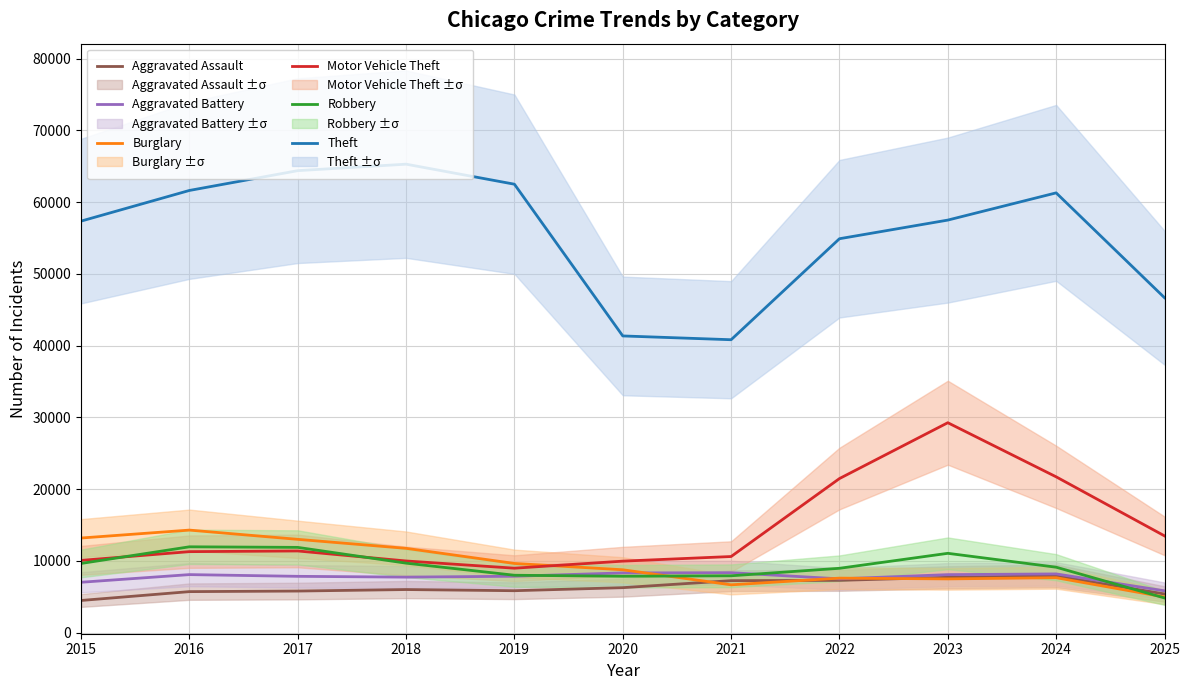

How many data points in Robbery are less than 9116?

5